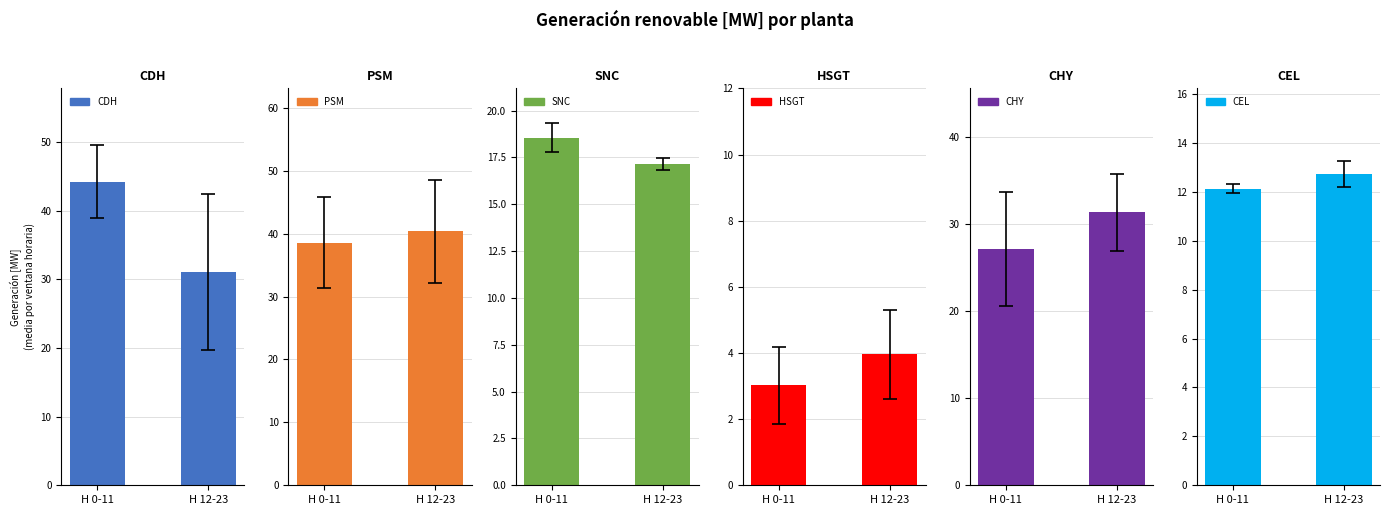

How many data points does each series have?

2